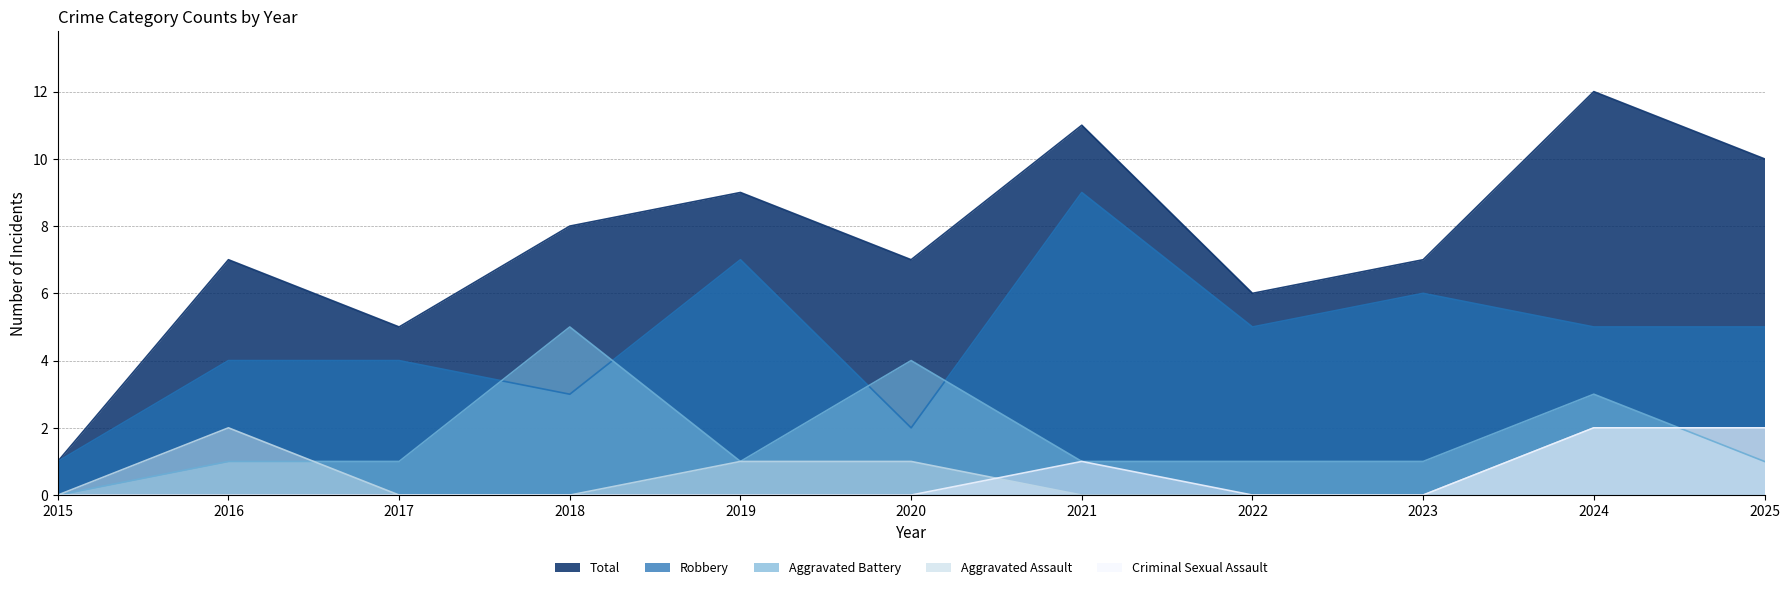

True or false: Criminal Sexual Assault and Total cross at least once.

False